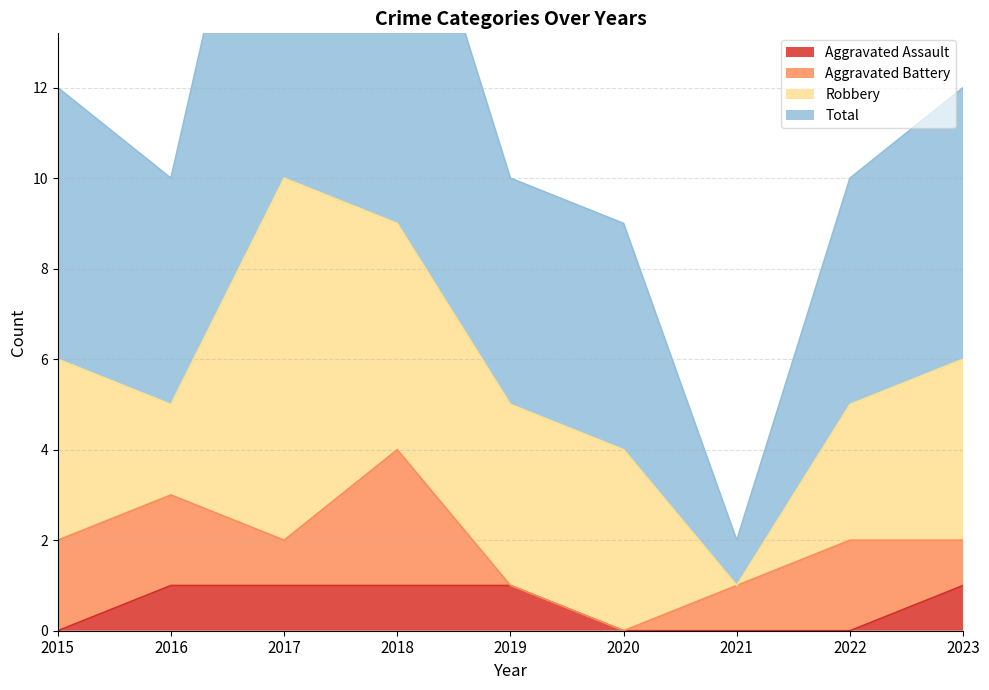

Does the chart have visible grid lines?

Yes